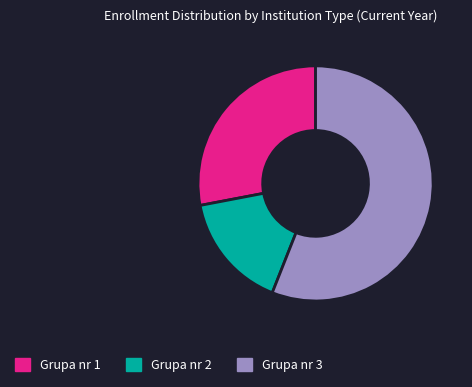

Which slice is the smallest?

Grupa nr 2